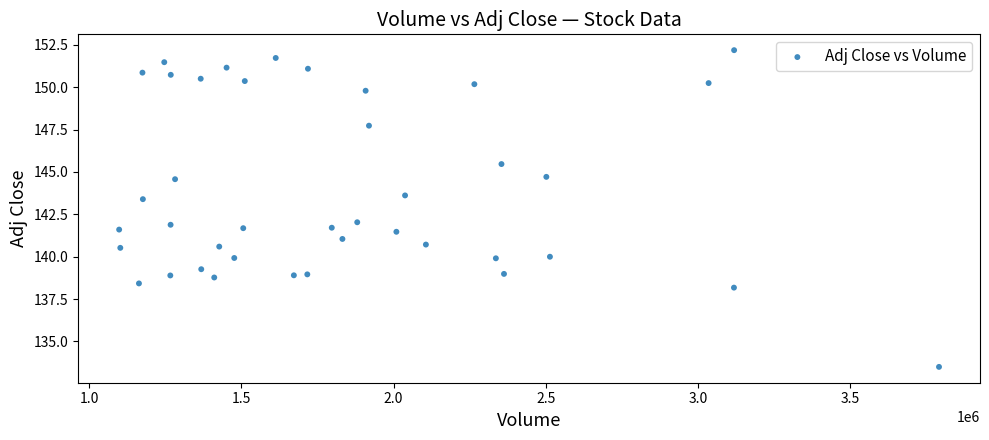

What is the range of X values (max minus min)?

2694900.0